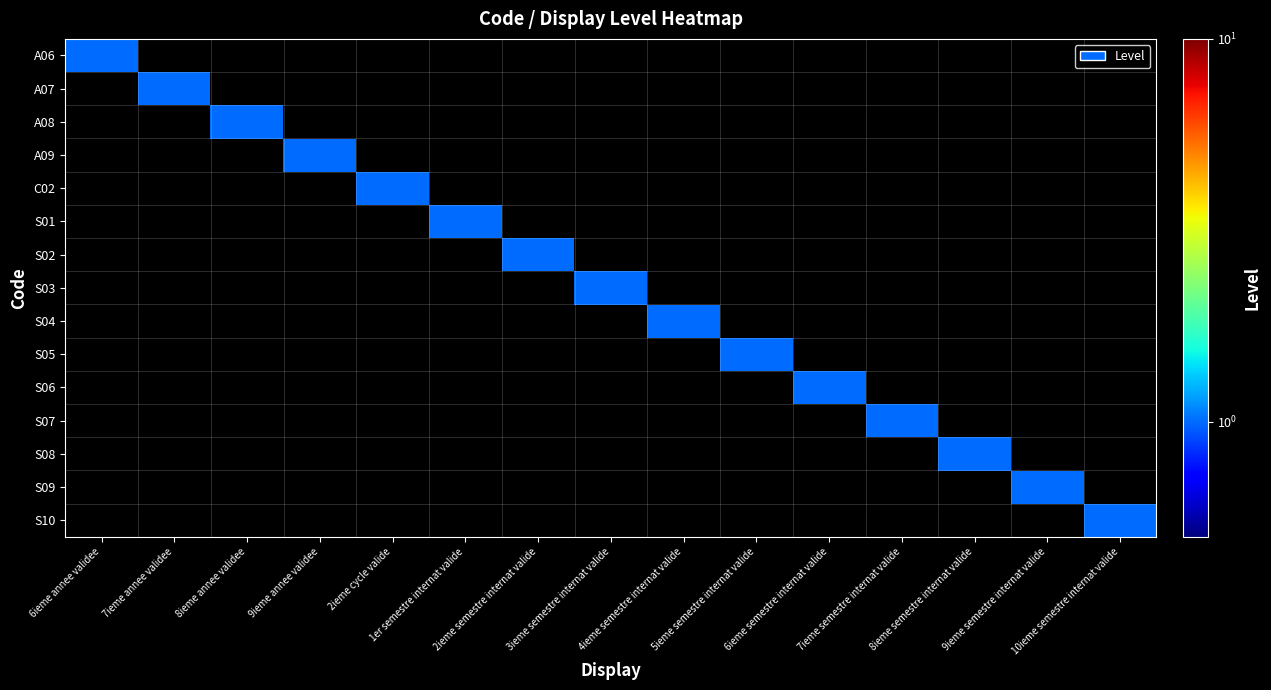

At which category is the sum across all series the highest?

6ieme annee validee